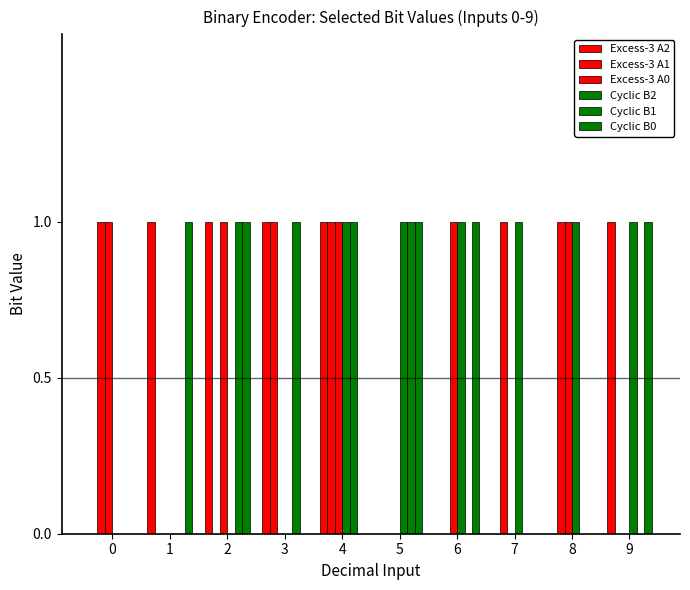

Count the number of data series in this chart.

6